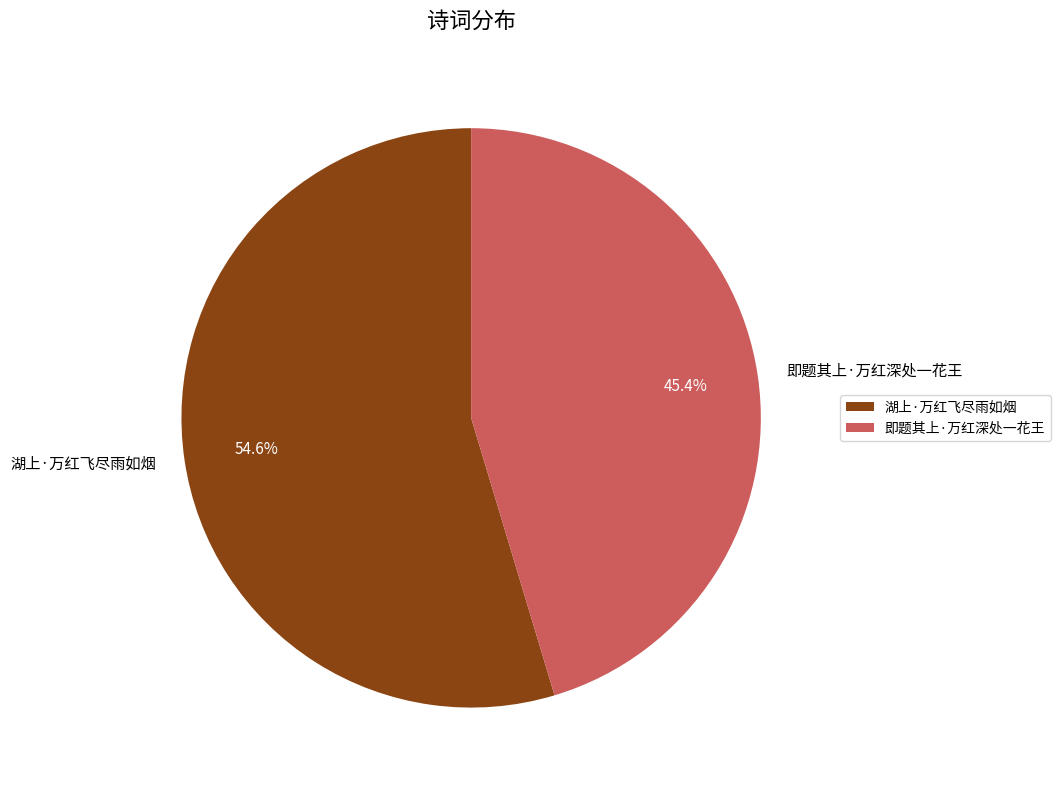

Is 湖上·万红飞尽雨如烟 the majority of the pie?

Yes